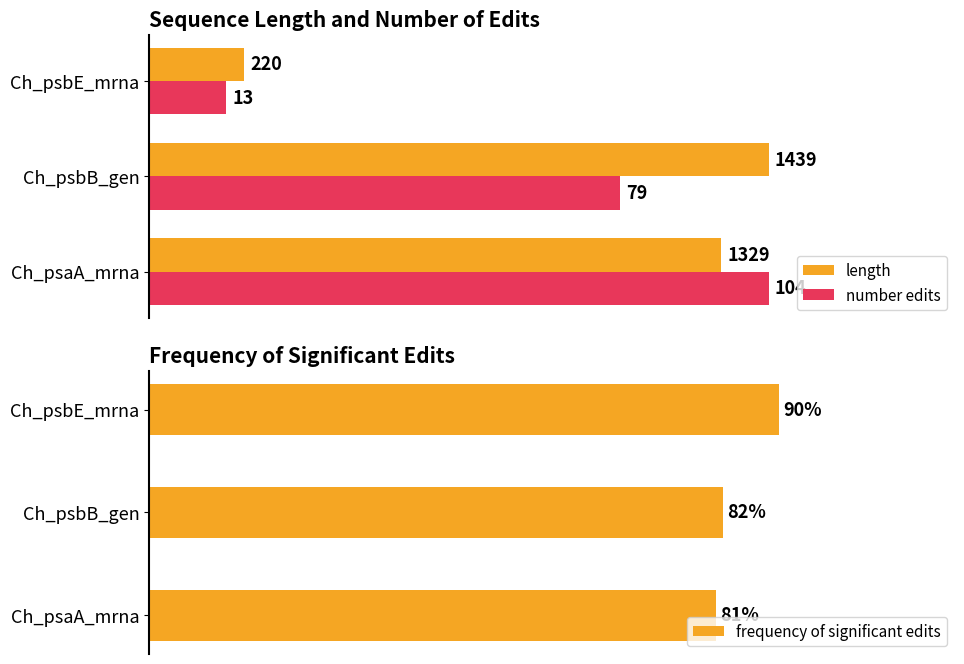

List the series in order of their peak value, highest first.

length, number edits, frequency of significant edits